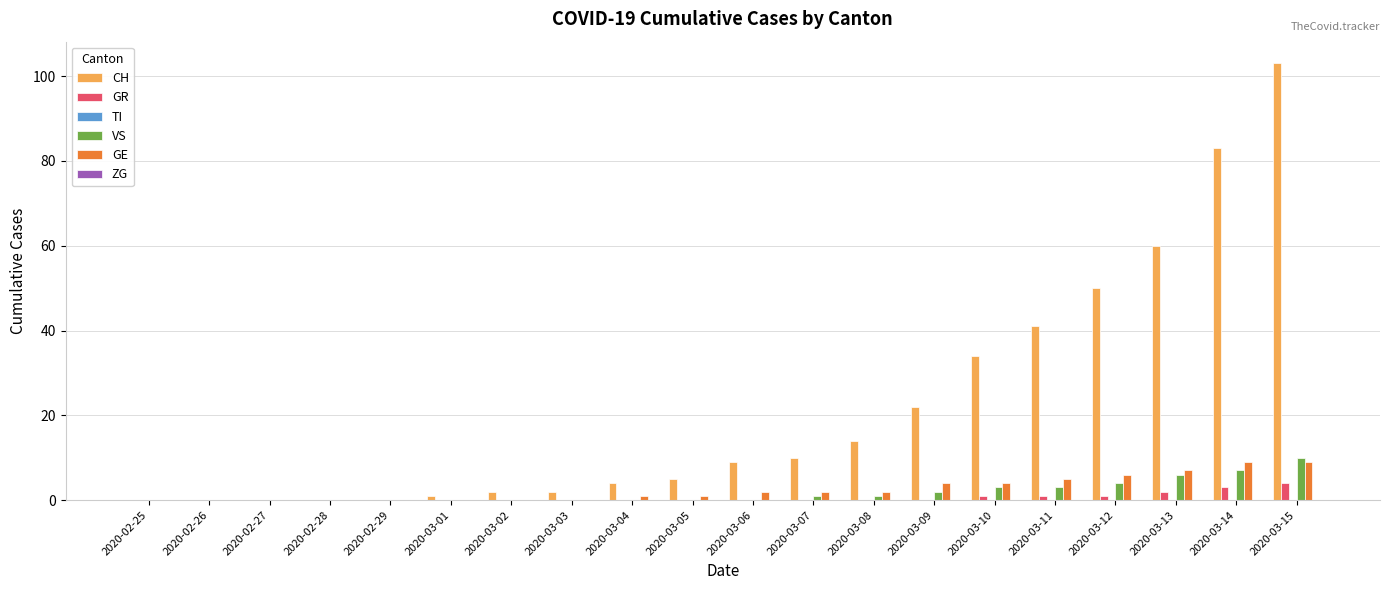

Which series changed the most between 2020-03-05 and 2020-03-15?

CH